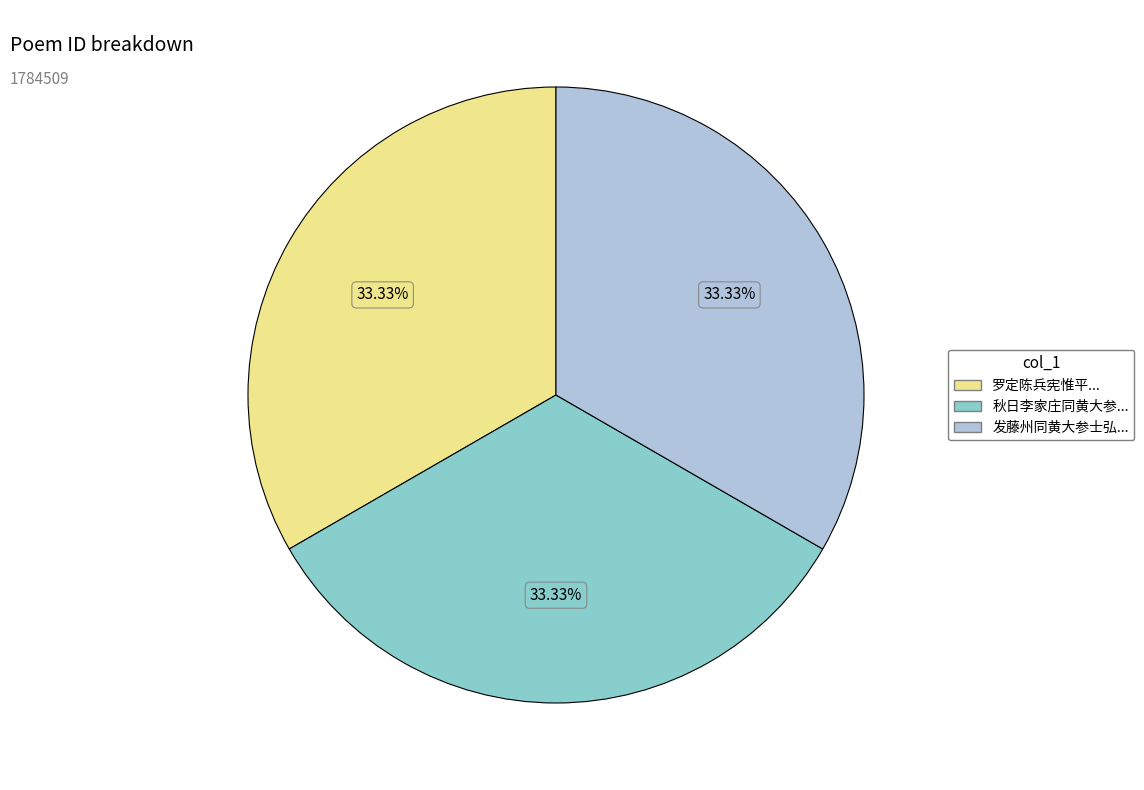

Is there any slice that represents more than half of the pie?

No